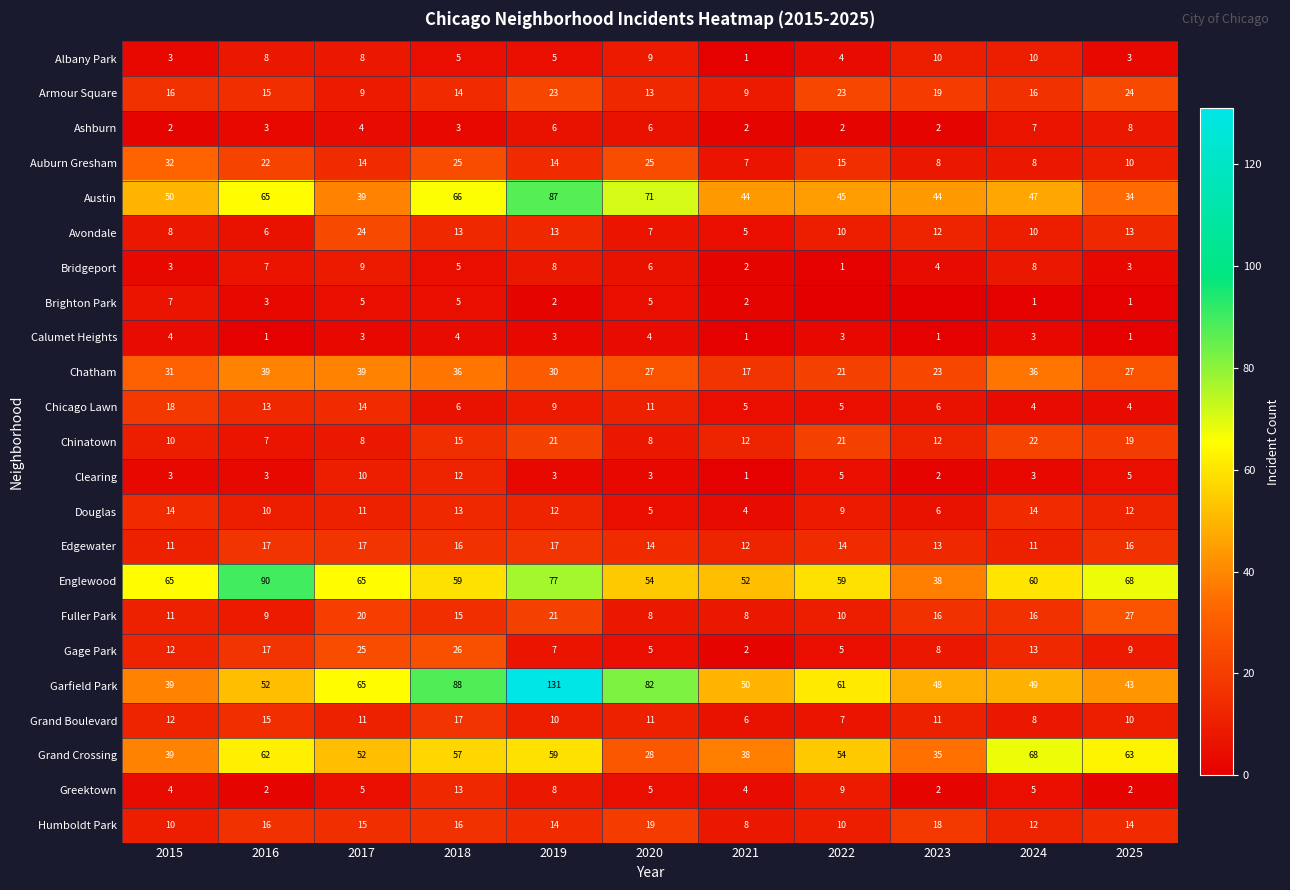

At which category is the sum across all series the highest?

2019